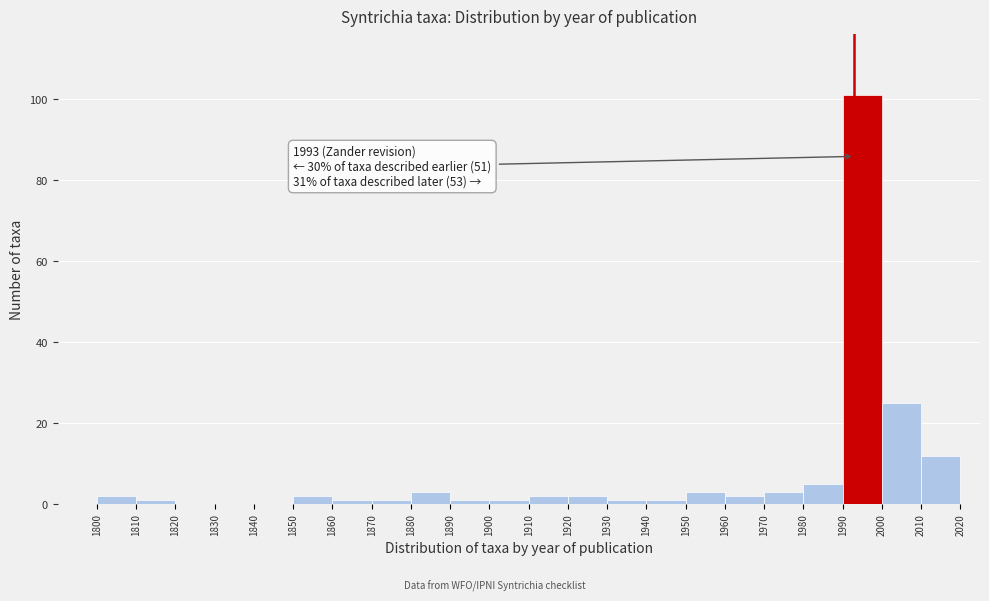

Which range on the x-axis has the tallest bar?

1990 to 2000